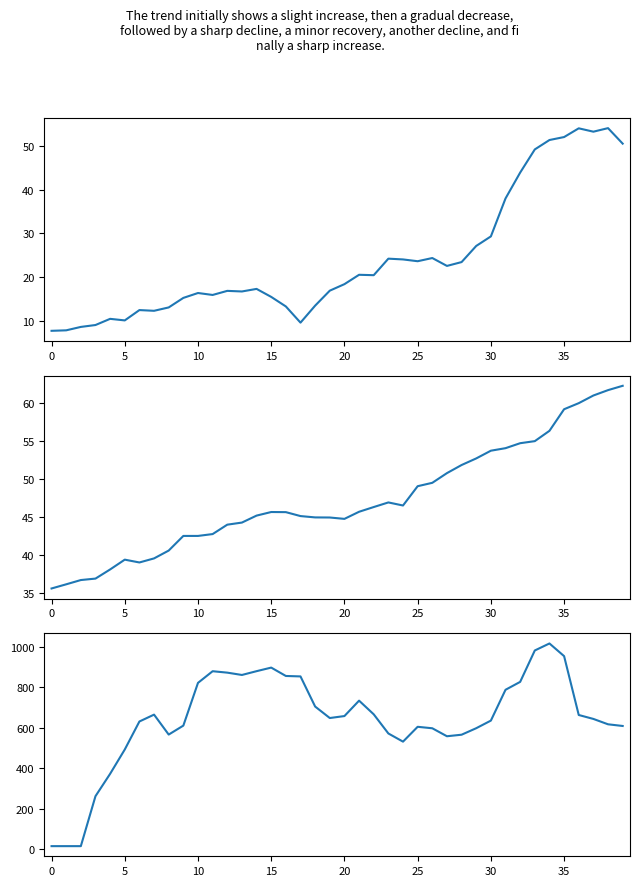

What is the label of the 4th point from the right?

36